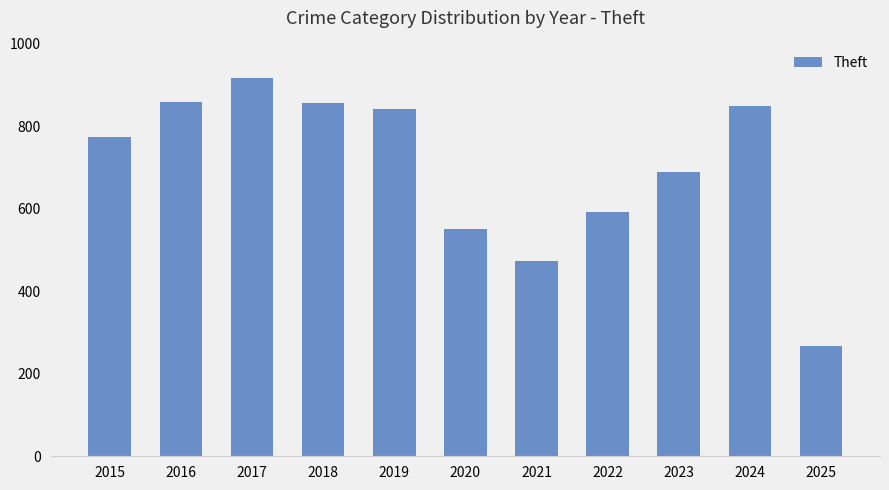

Is it true that the value at 2023 is 985?

False